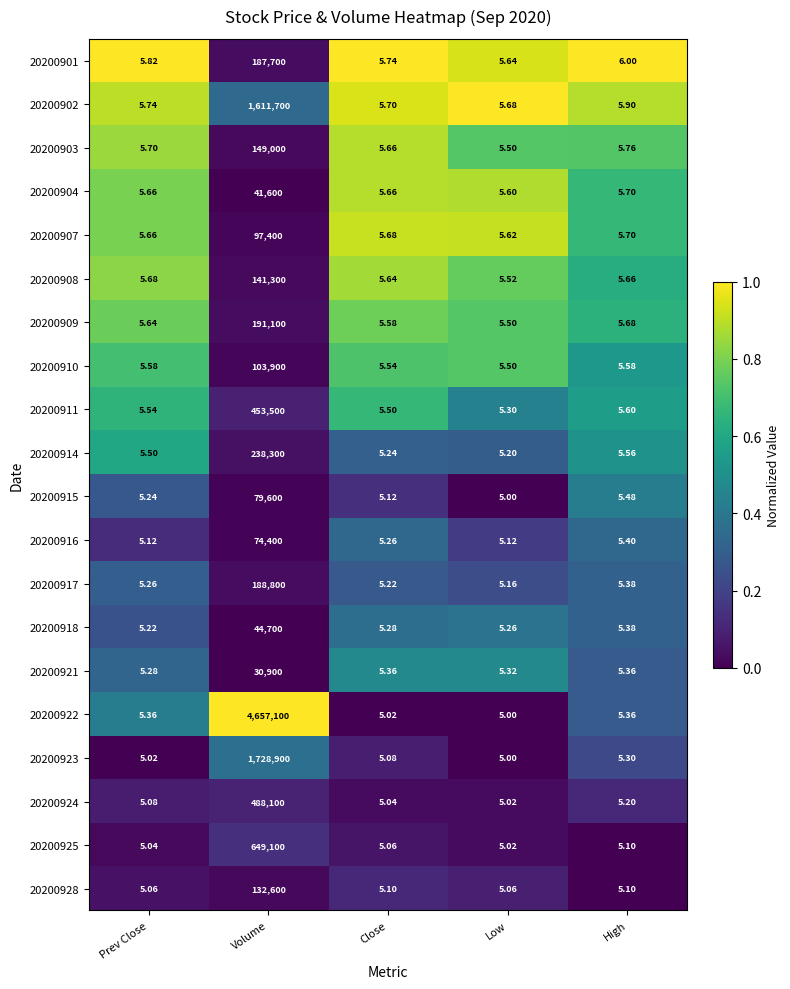

Which series has the largest range (max minus min)?

20200922